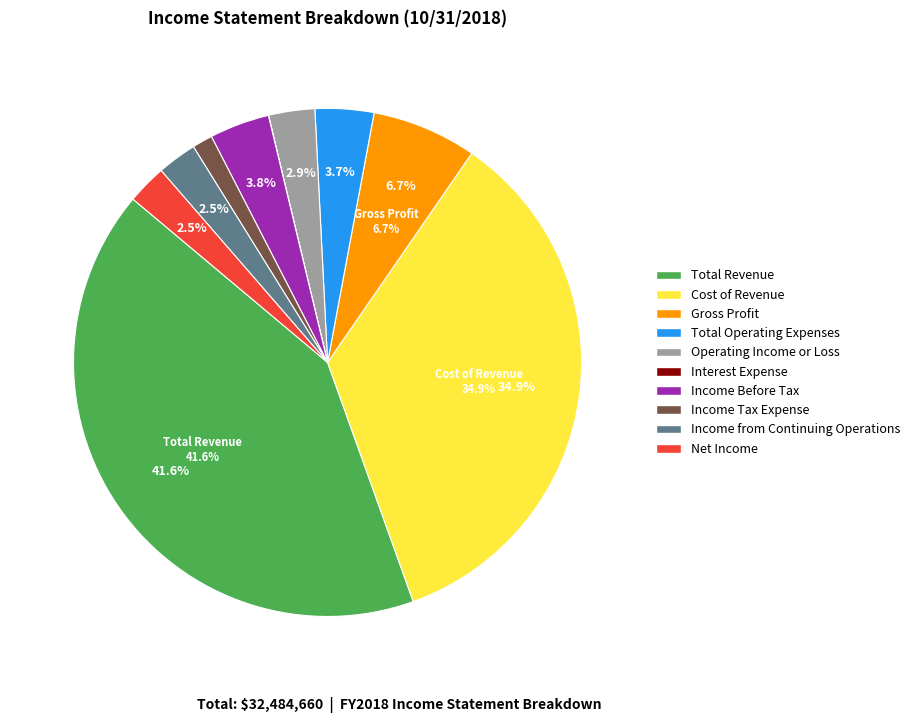

The Operating Income or Loss slice represents 3% of the pie. True or false?

True